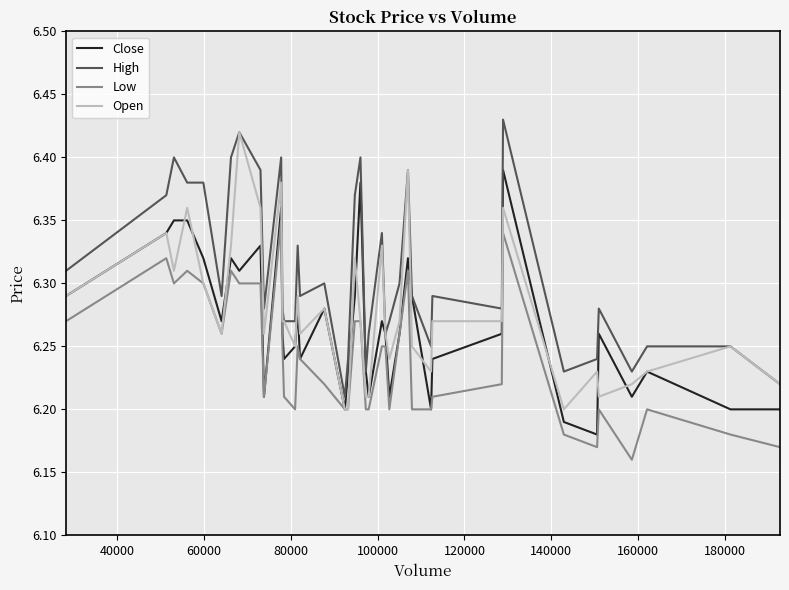

Which series has the largest total across all categories?

High